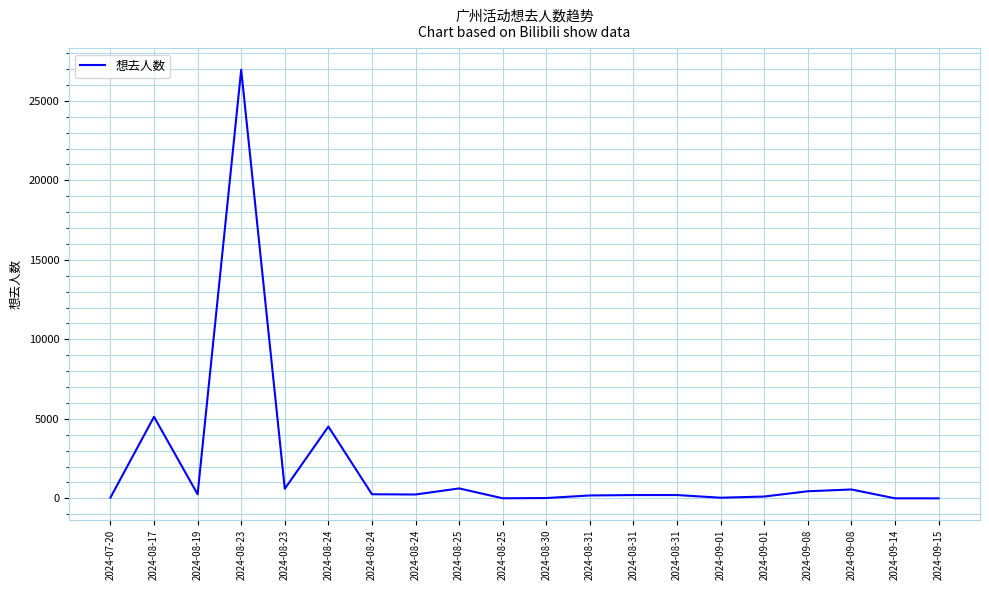

What is the average value?

2021